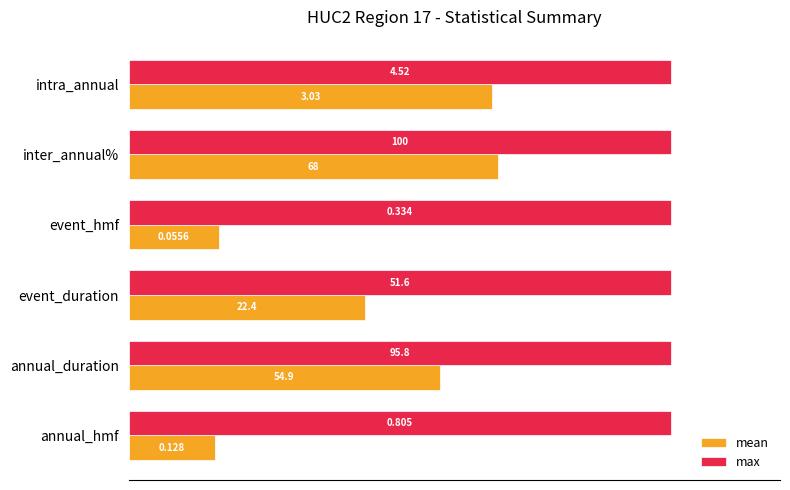

What is the value of the mean bar at the 5th from the left?

68.0